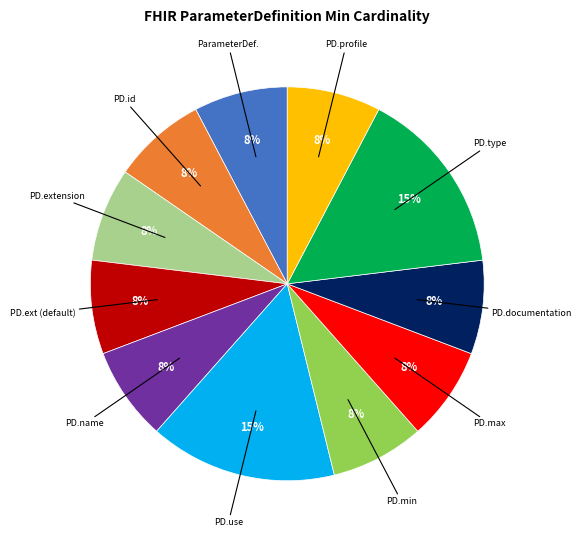

Does any single category account for the majority?

No